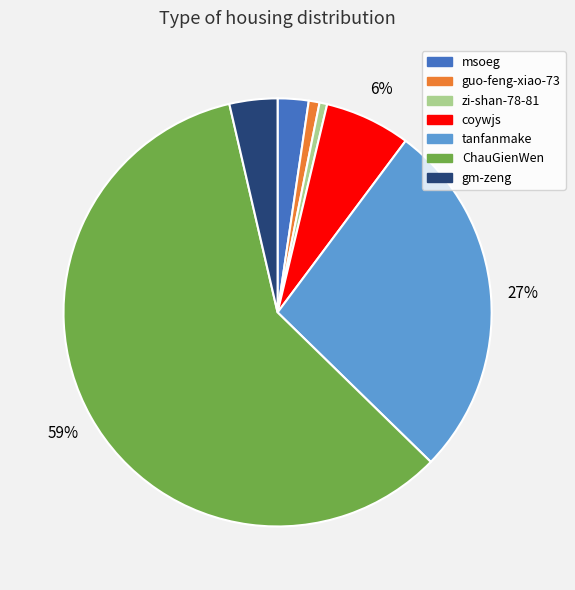

Is there any slice that represents more than half of the pie?

Yes